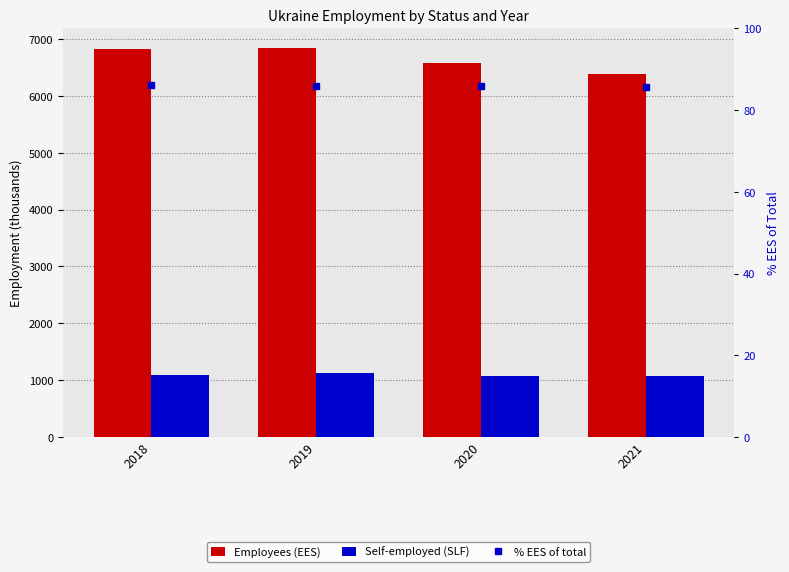

Where is Self-employed (SLF) nearest to the value 1100?

2018